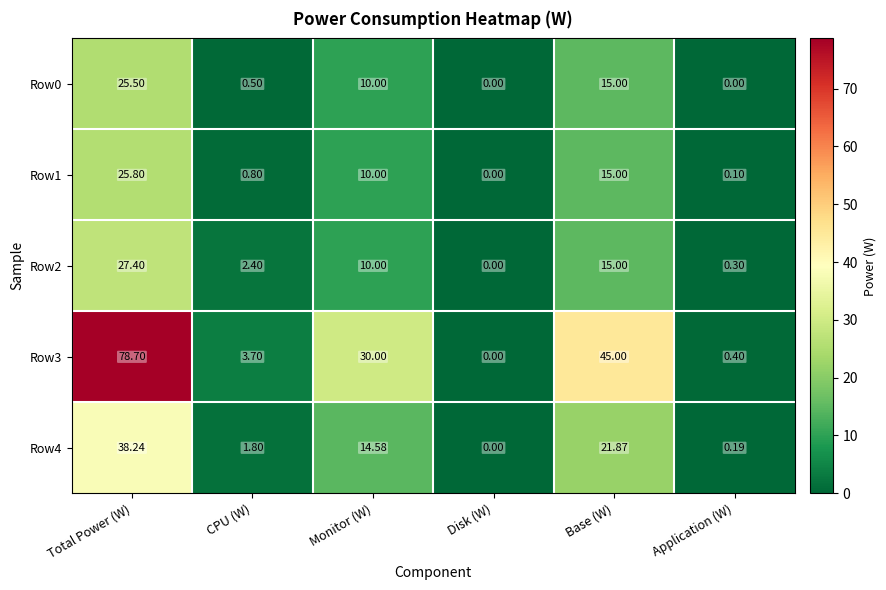

Where is Row3 nearest to the value 39?

Base (W)